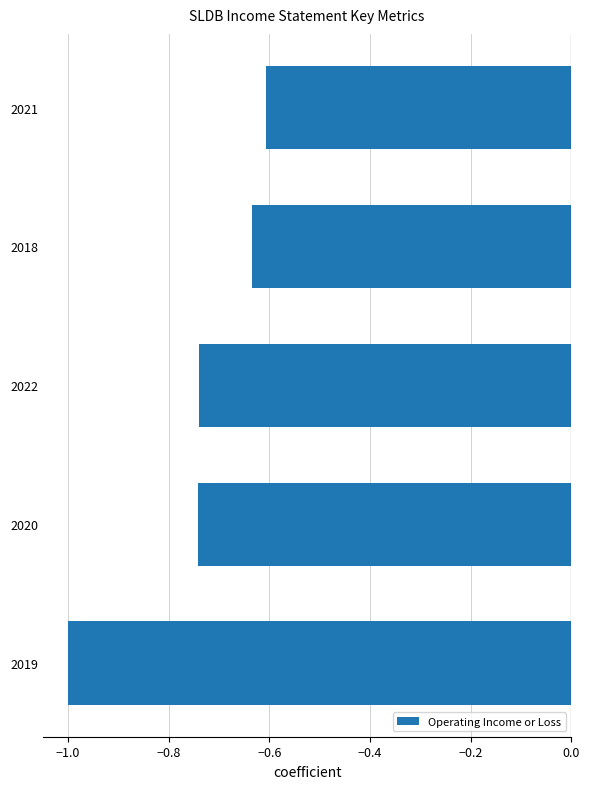

What is the difference between the values at 2019 and 2022?

0.3